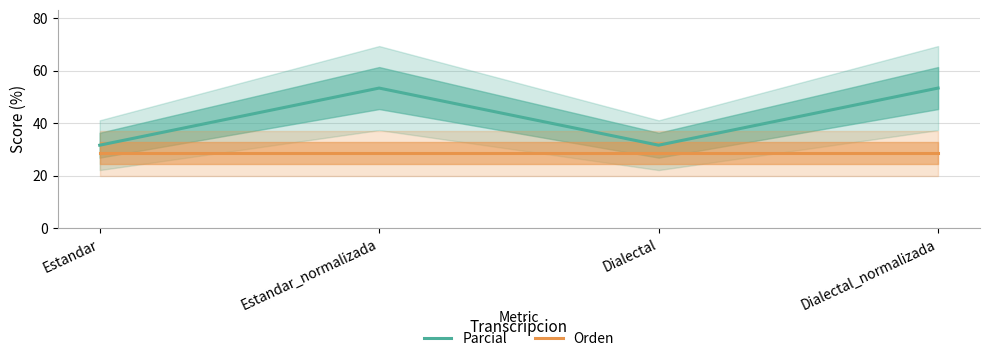

Reading left to right, what are all the values shown in this chart?

Parcial: 31.6	53.3	31.6	53.3
Orden: 28.6	28.6	28.6	28.6